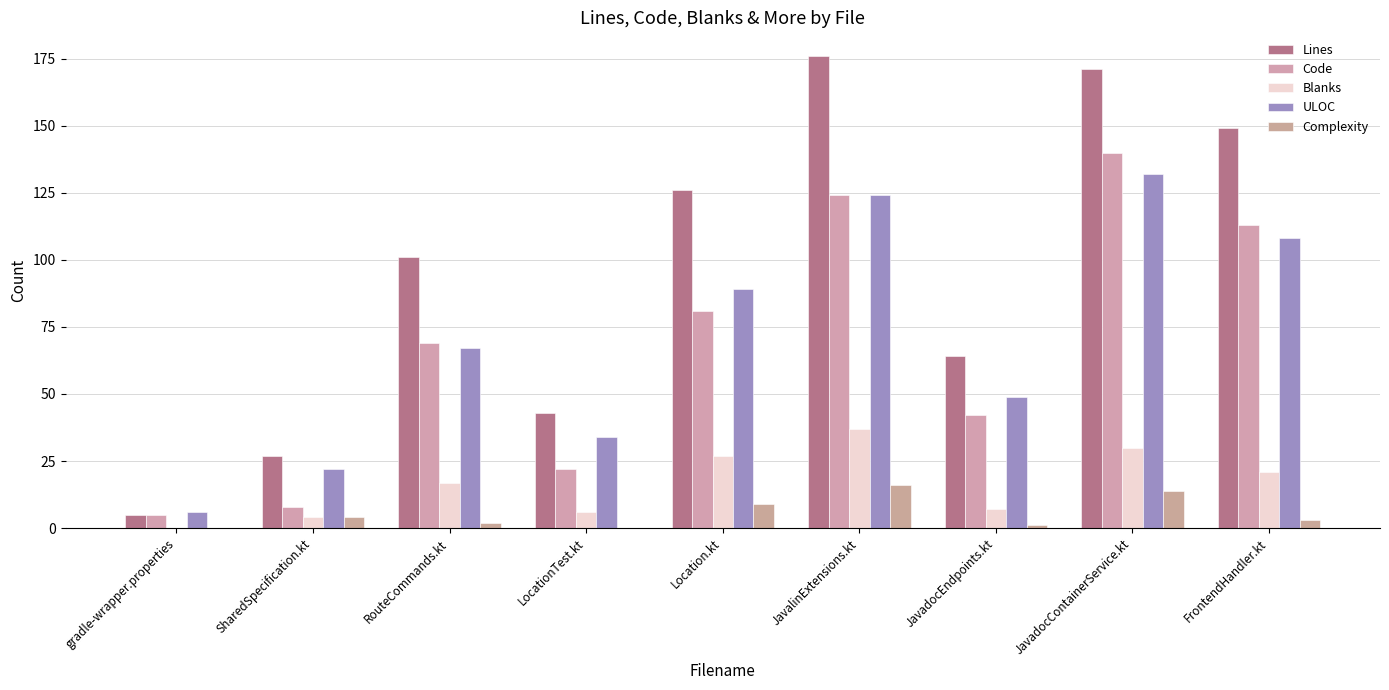

Count the number of data series in this chart.

5